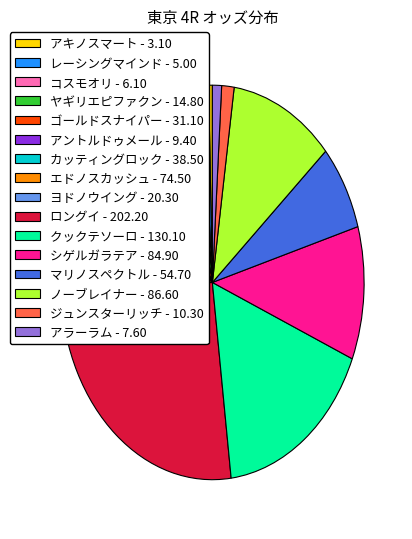

Which slice is the largest?

ロングイ